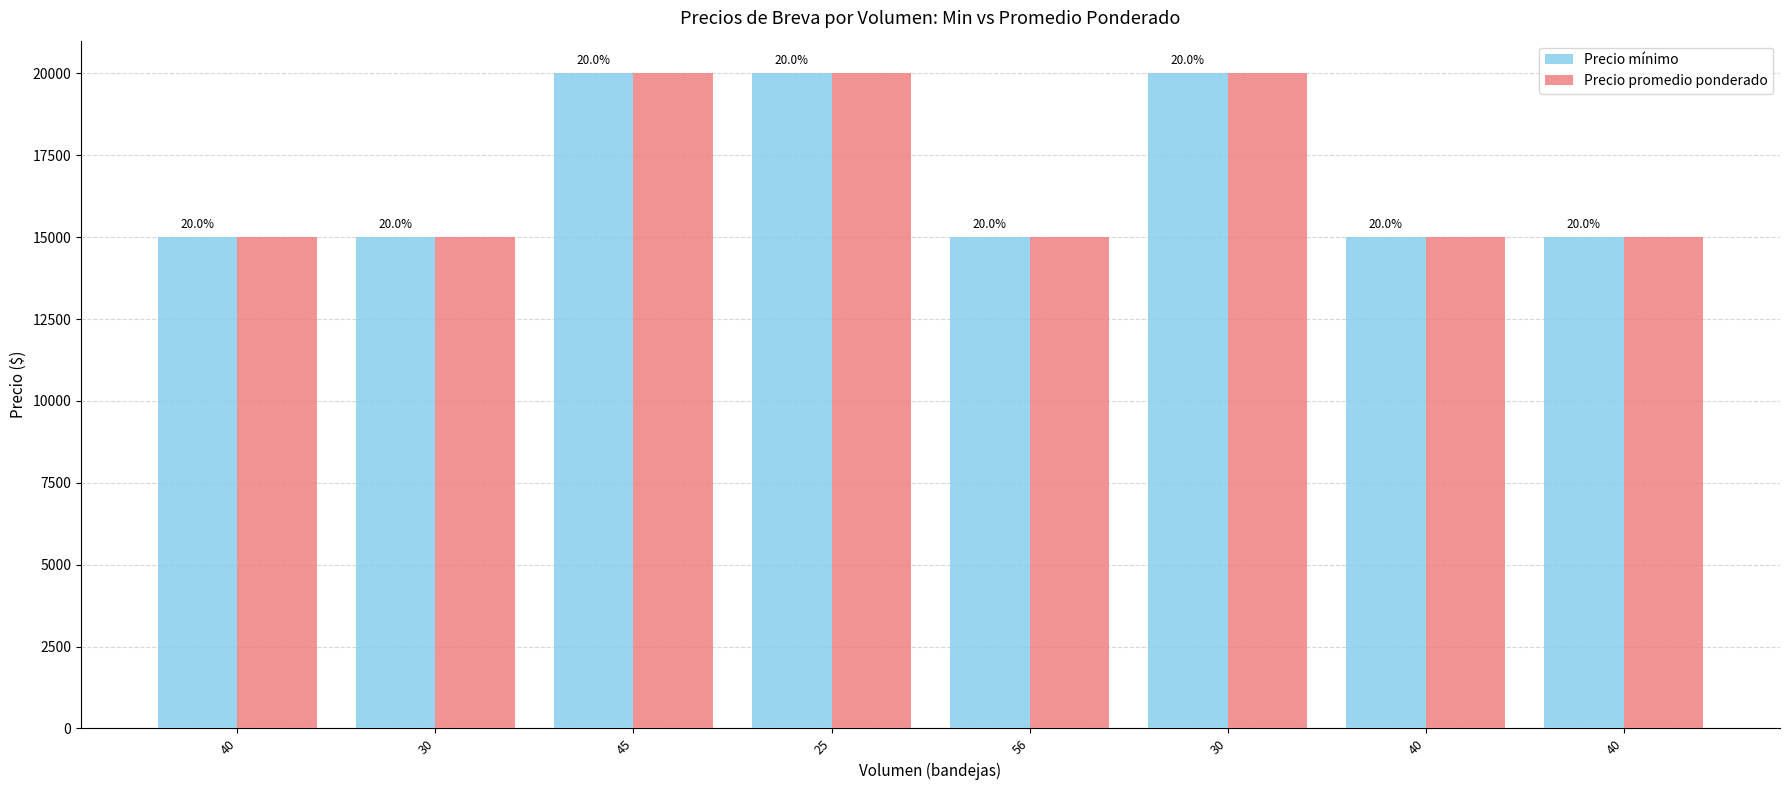

Reading left to right, transcribe all the data shown in this chart.

Precio mínimo: 40=15000	30=15000	45=20000	25=20000	56=15000	30=20000	40=15000	40=15000
Precio promedio ponderado: 40=15000	30=15000	45=20000	25=20000	56=15000	30=20000	40=15000	40=15000